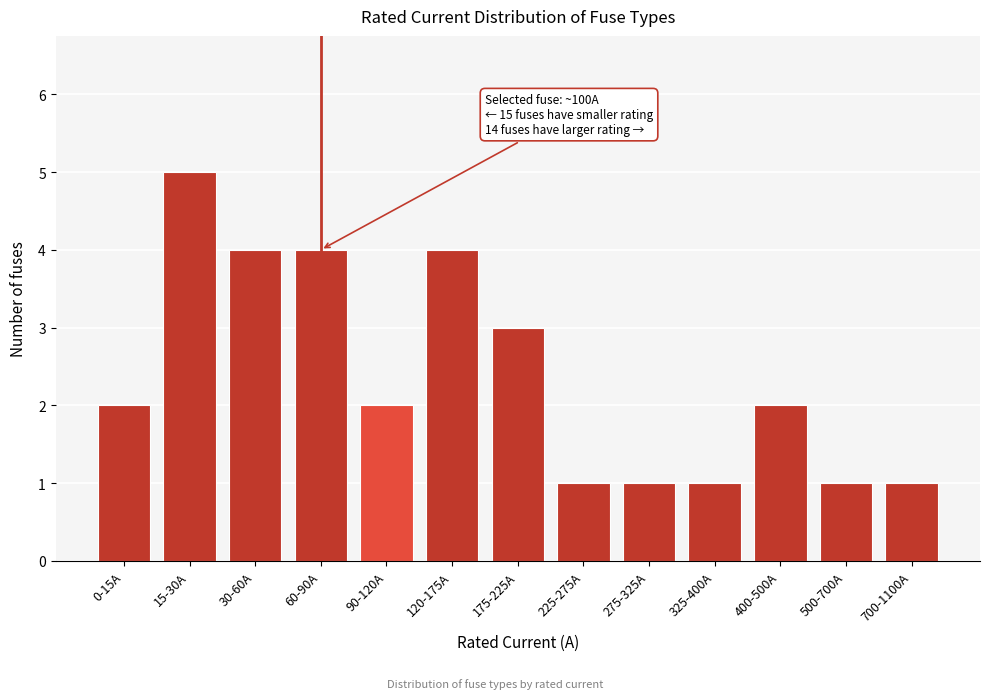

Reading left to right, extract all data points from this chart.

0-15A=2	15-30A=5	30-60A=4	60-90A=4	90-120A=2	120-175A=4	175-225A=3	225-275A=1	275-325A=1	325-400A=1	400-500A=2	500-700A=1	700-1100A=1